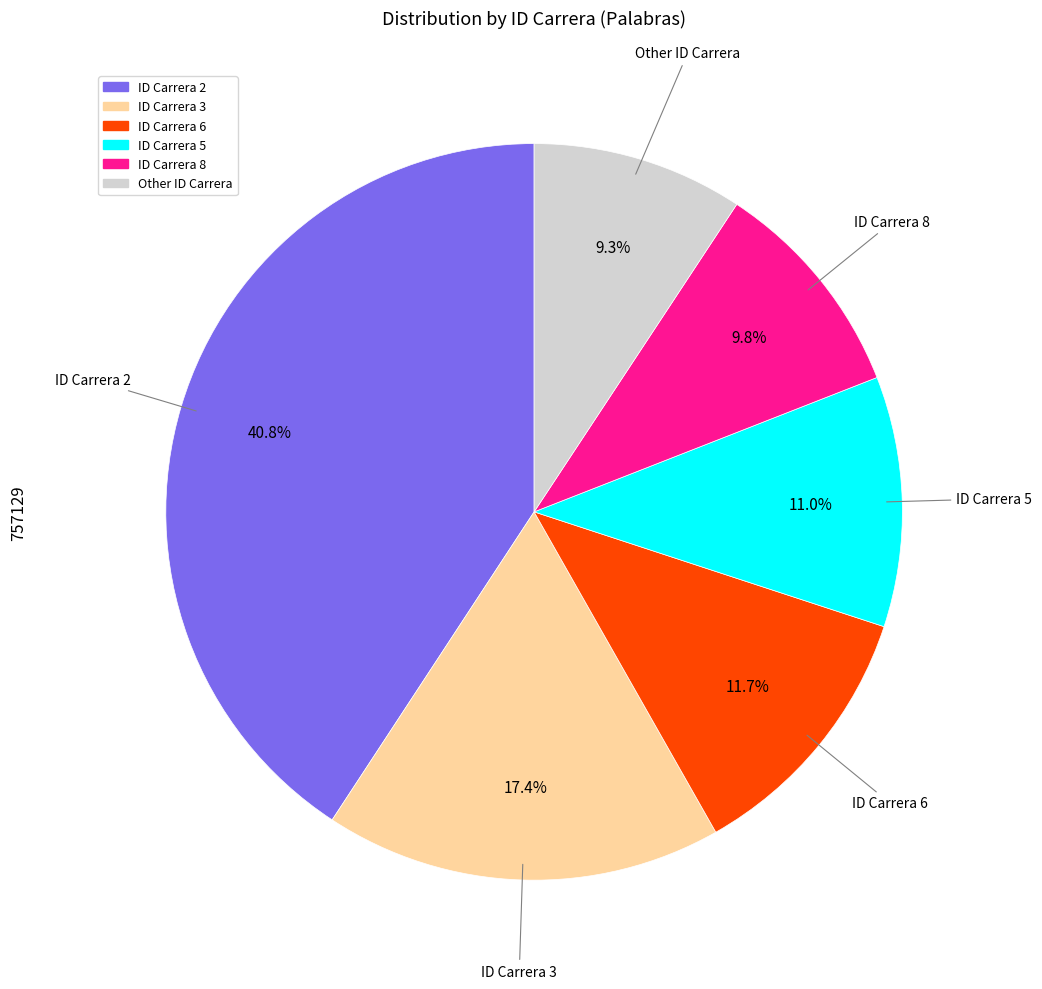

Does any single category account for the majority?

No